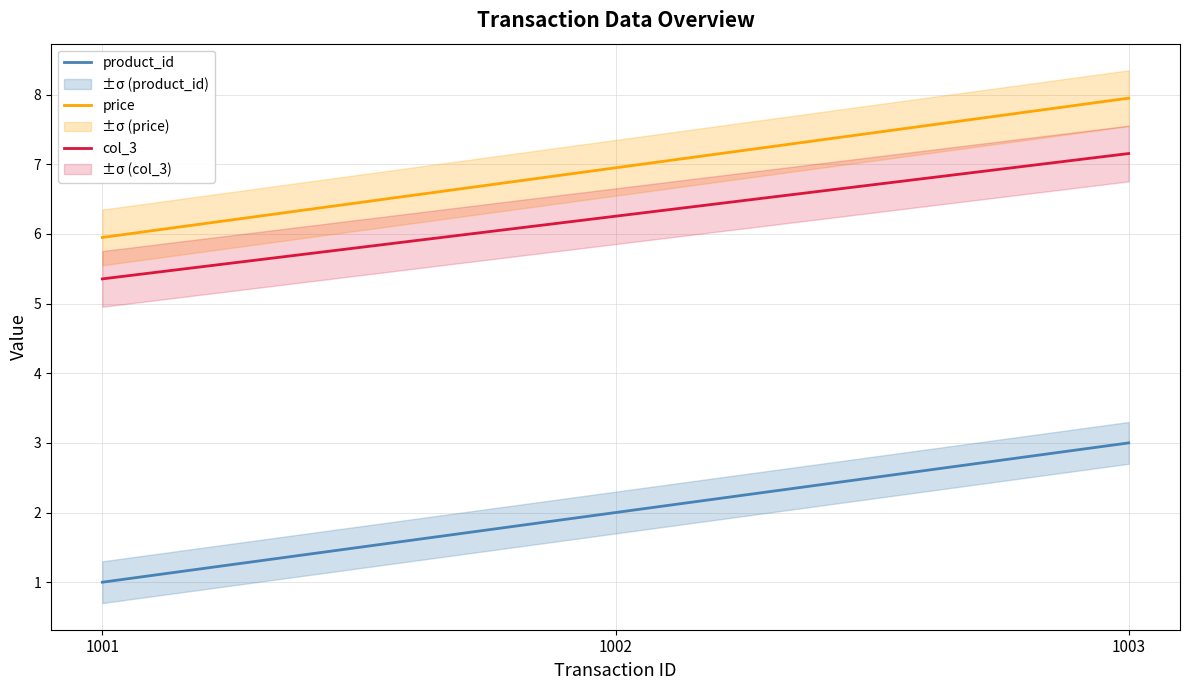

What is the spread (max minus min) of values at 1002?

5.0